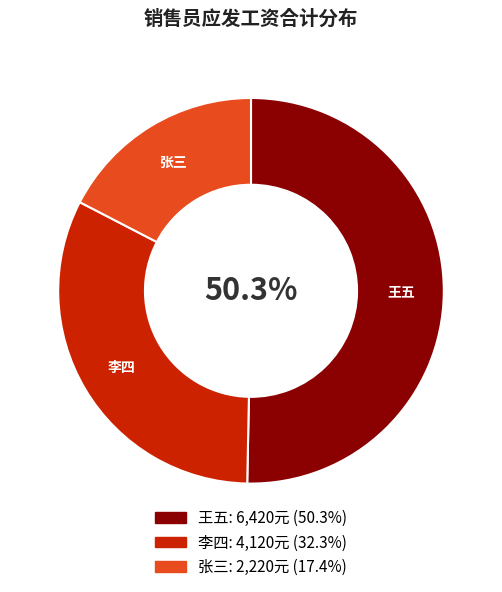

What percentage is the 王五 slice, to the nearest percent?

50%